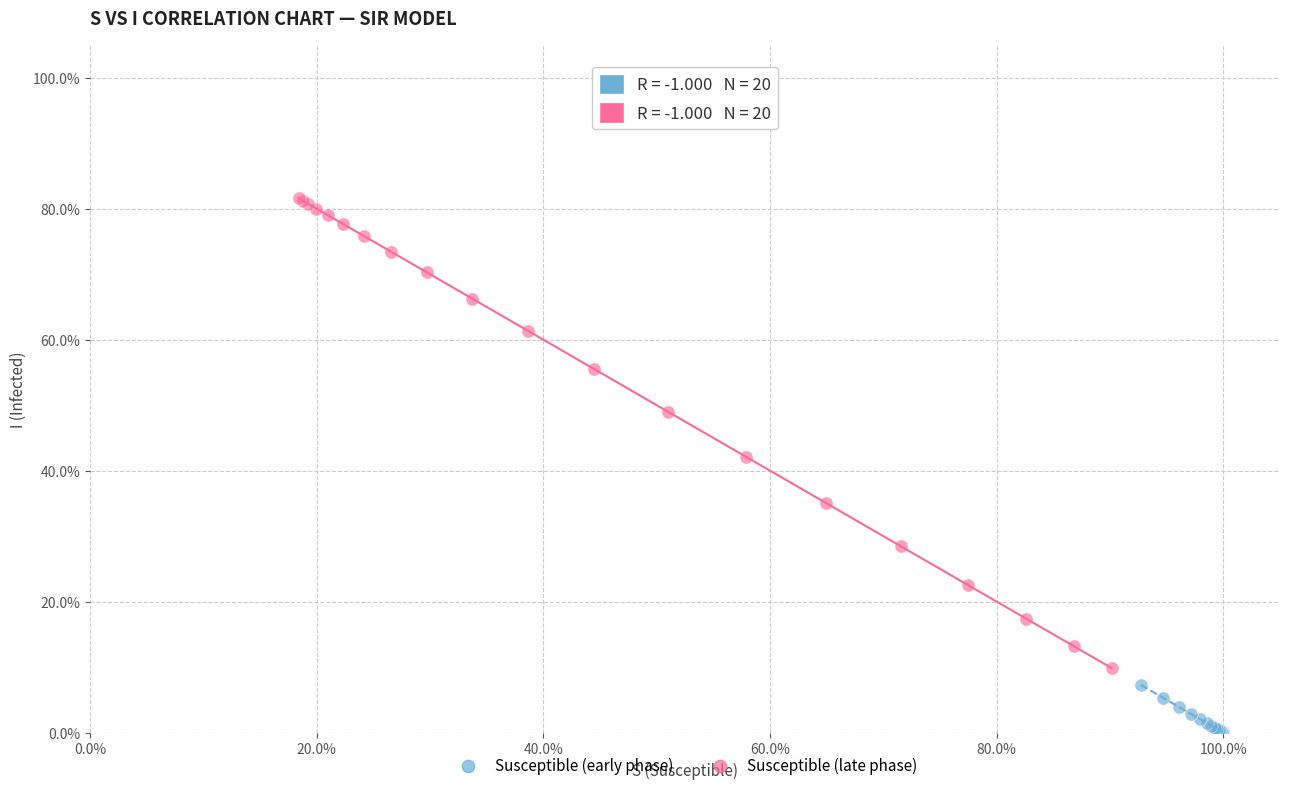

What are all the series names shown in the legend?

Susceptible (early phase), Susceptible (late phase)